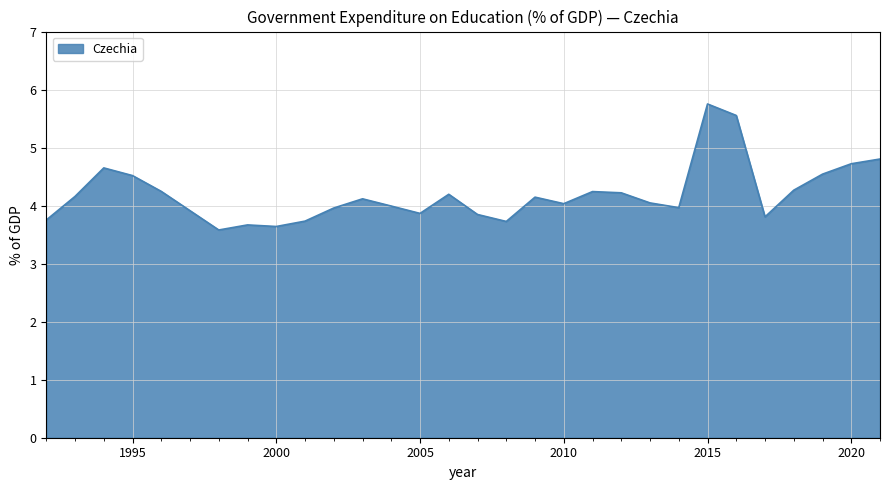

What is the minimum value shown in the chart?

3.6